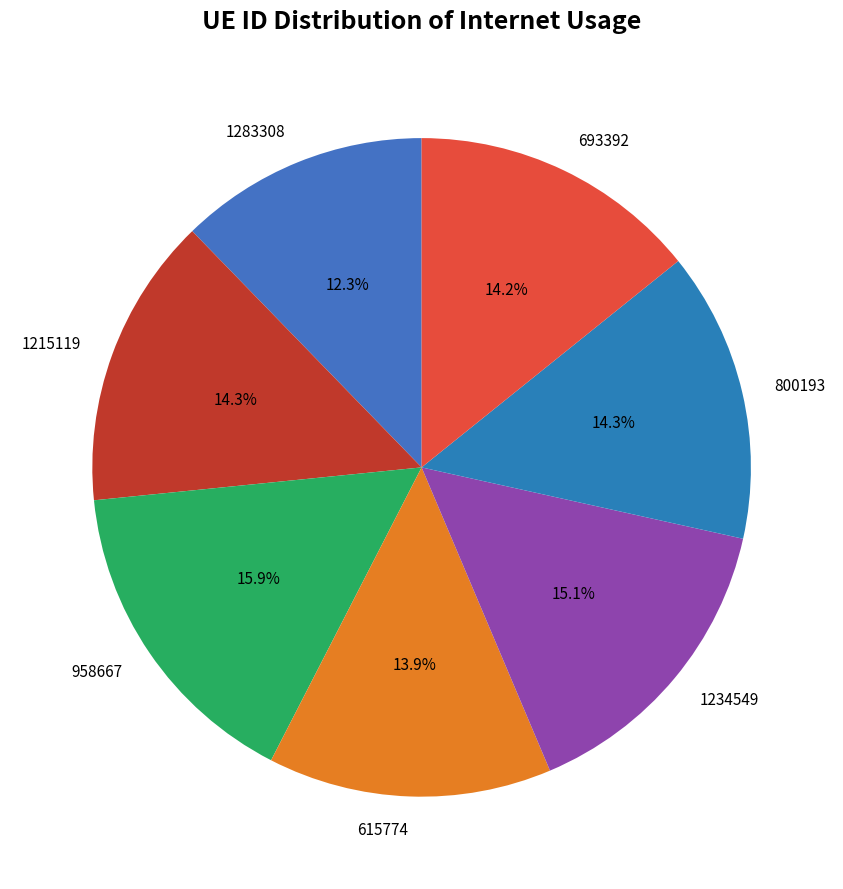

Is it true that 1234549 is 6% of the pie?

False